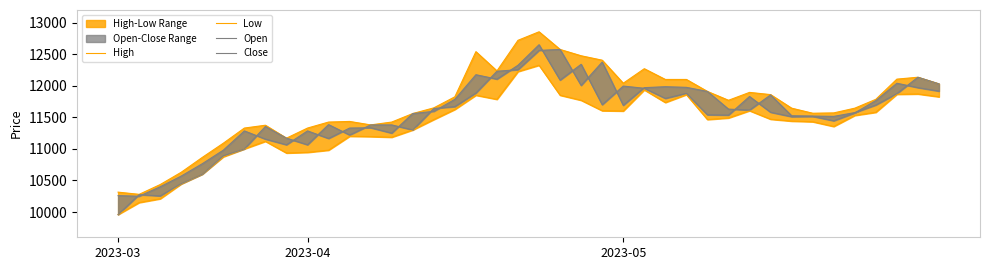

True or false: Open has more than 0 points higher than both neighbors.

True